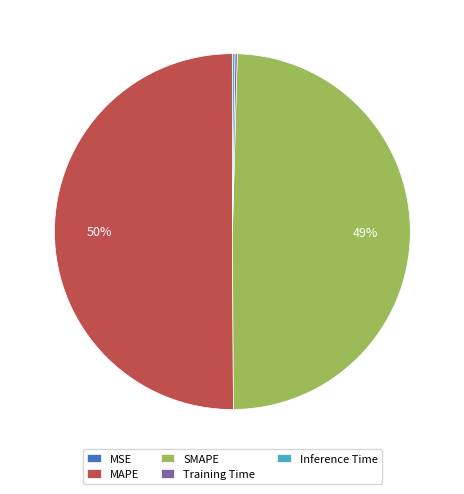

True or false: SMAPE accounts for 57% of the total.

False